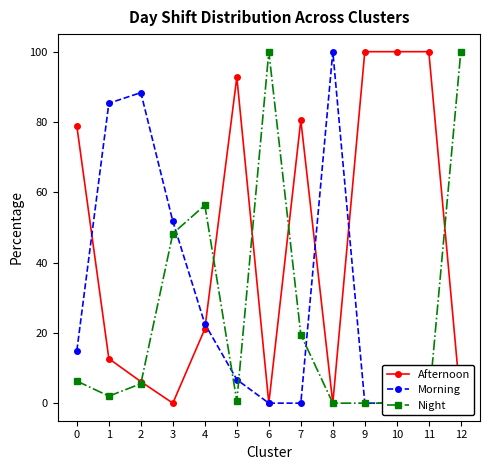

At 3, list the series in order from smallest to largest.

Afternoon, Night, Morning